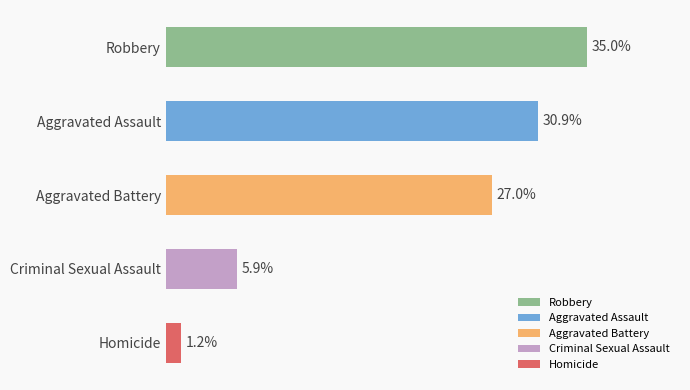

Rank the categories by value from lowest to highest.

Homicide, Criminal Sexual Assault, Aggravated Battery, Aggravated Assault, Robbery